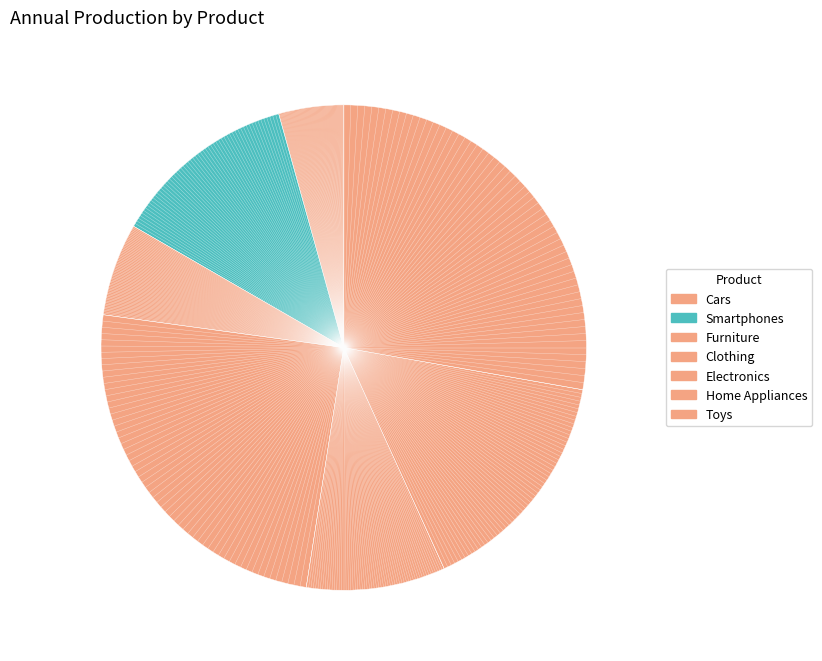

To the nearest percent, what portion does Electronics represent?

9%